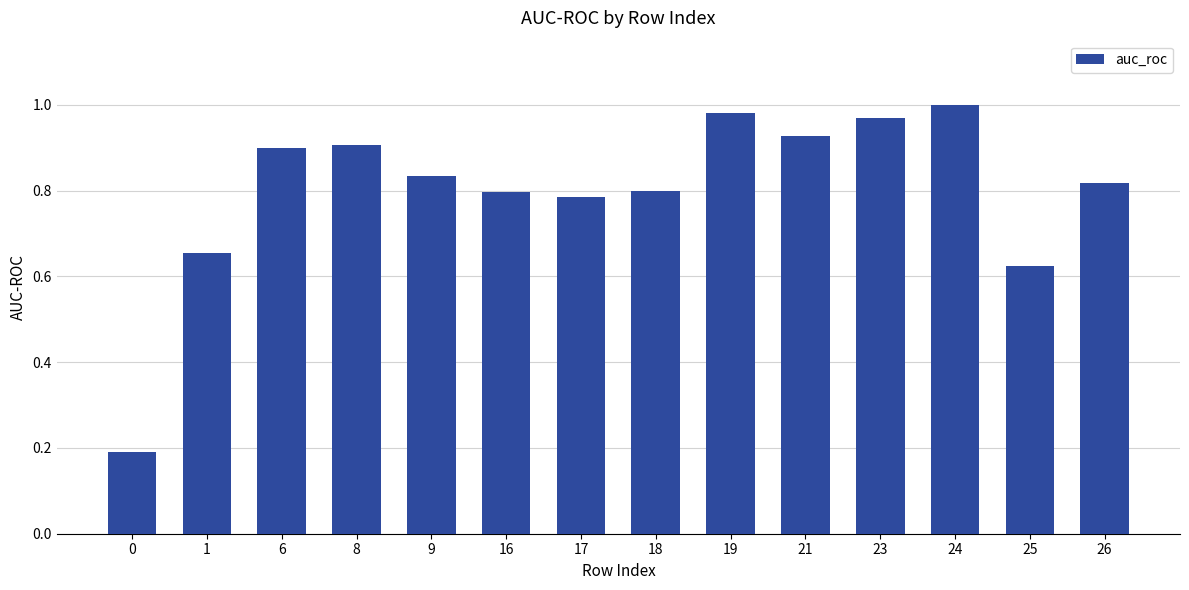

The chart shows a value of 1.1 at 17. True or false?

False